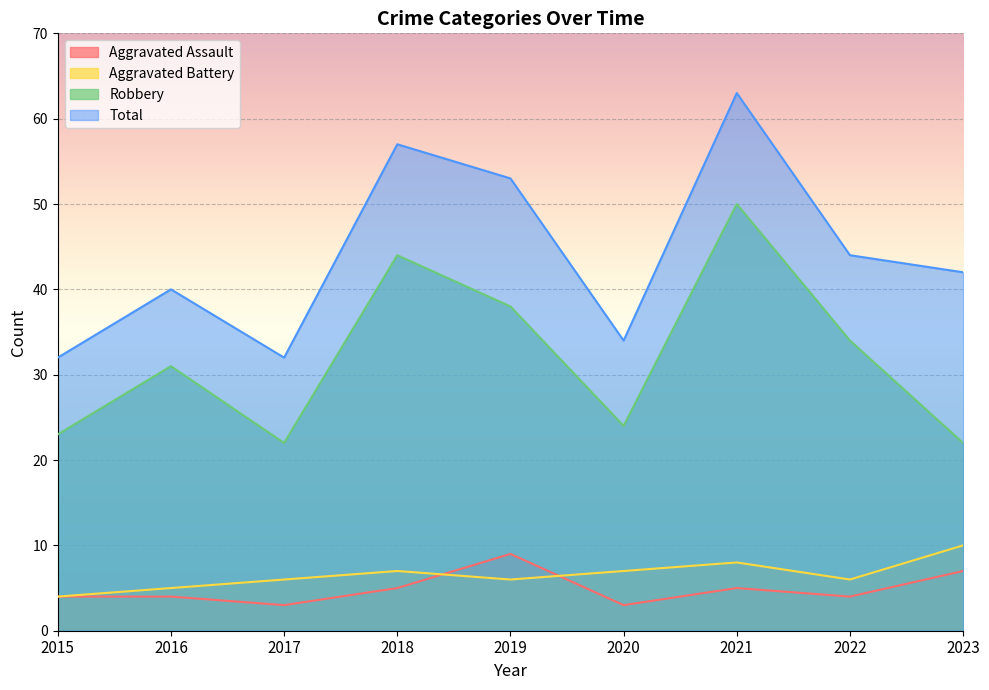

Between 2020 and 2022, which series saw the biggest shift?

Robbery